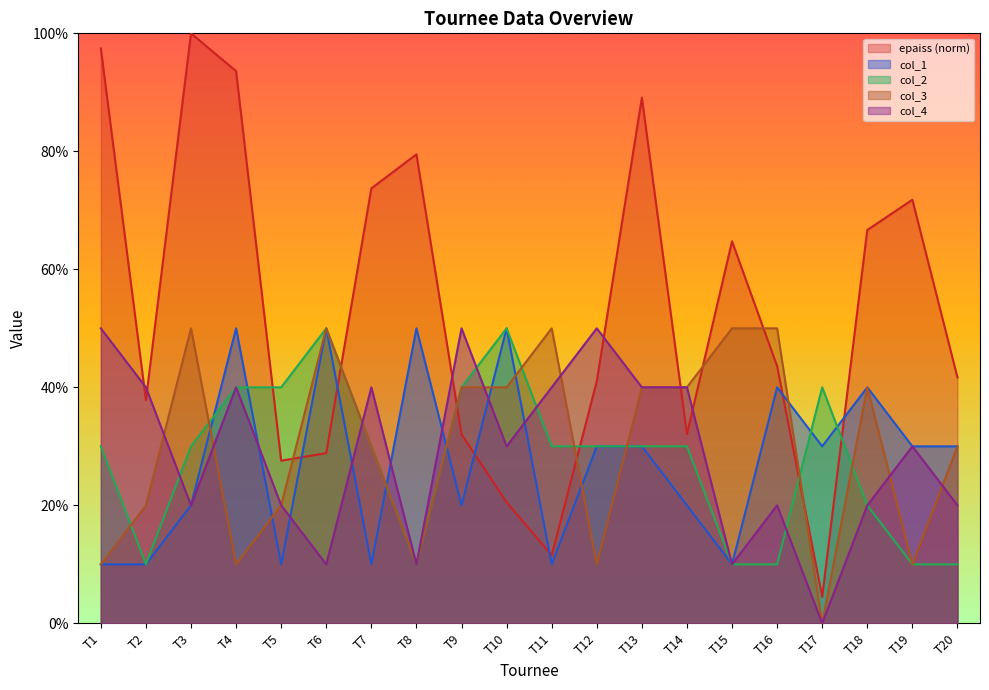

Where does the col_2 series first go above 30?

T4